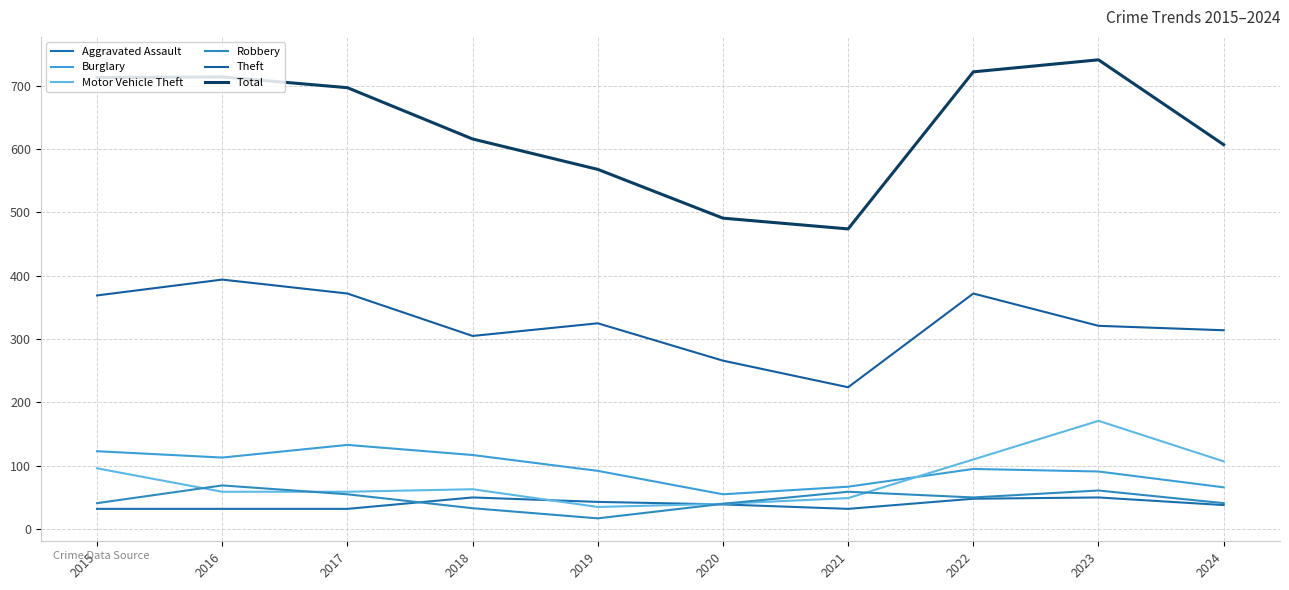

Does the chart have visible grid lines?

Yes